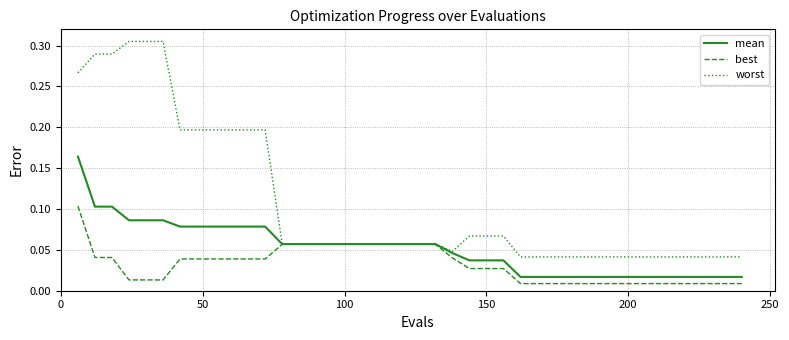

Which series has the largest range (max minus min)?

worst